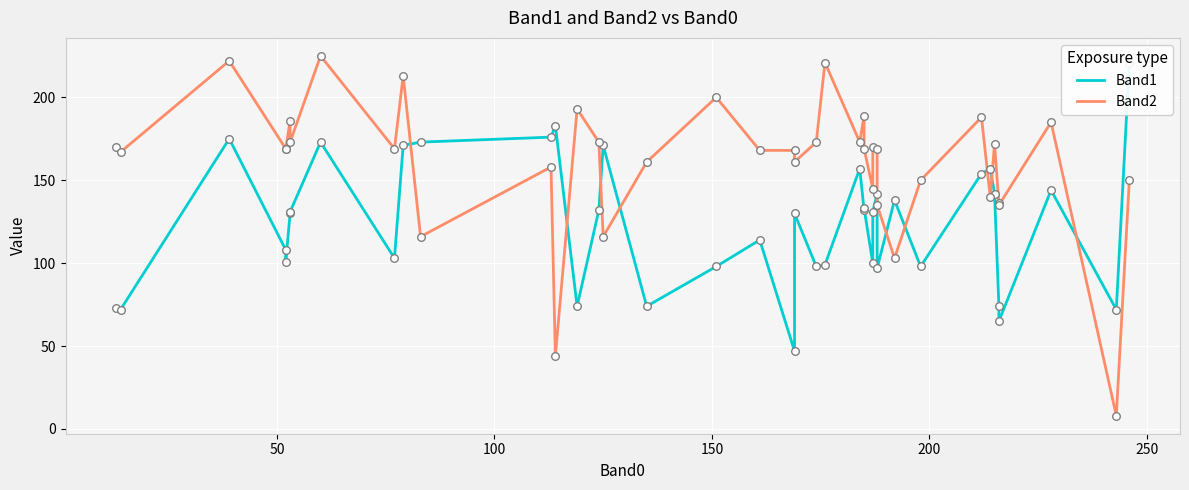

At how many categories does at least one series exceed 215?

4